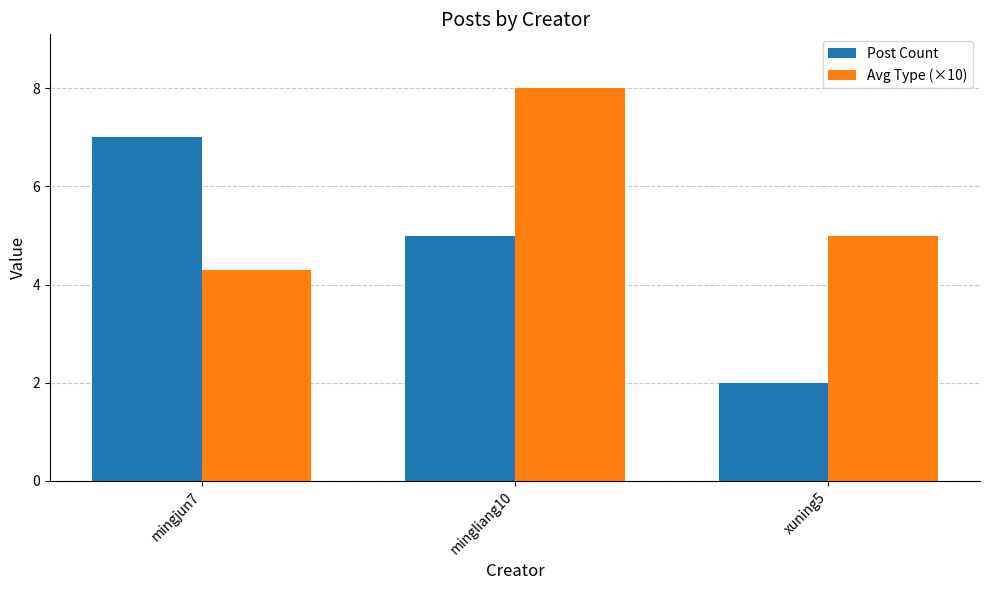

Is the value of Post Count at mingliang10 greater than the value of Avg Type (×10) at mingjun7?

Yes